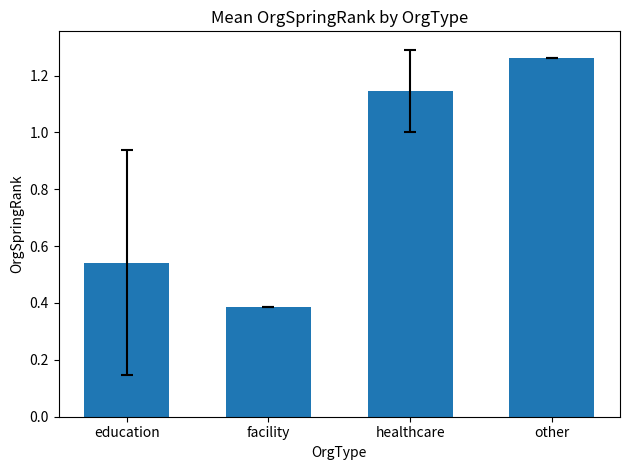

Rank the categories by value from highest to lowest.

other, healthcare, education, facility